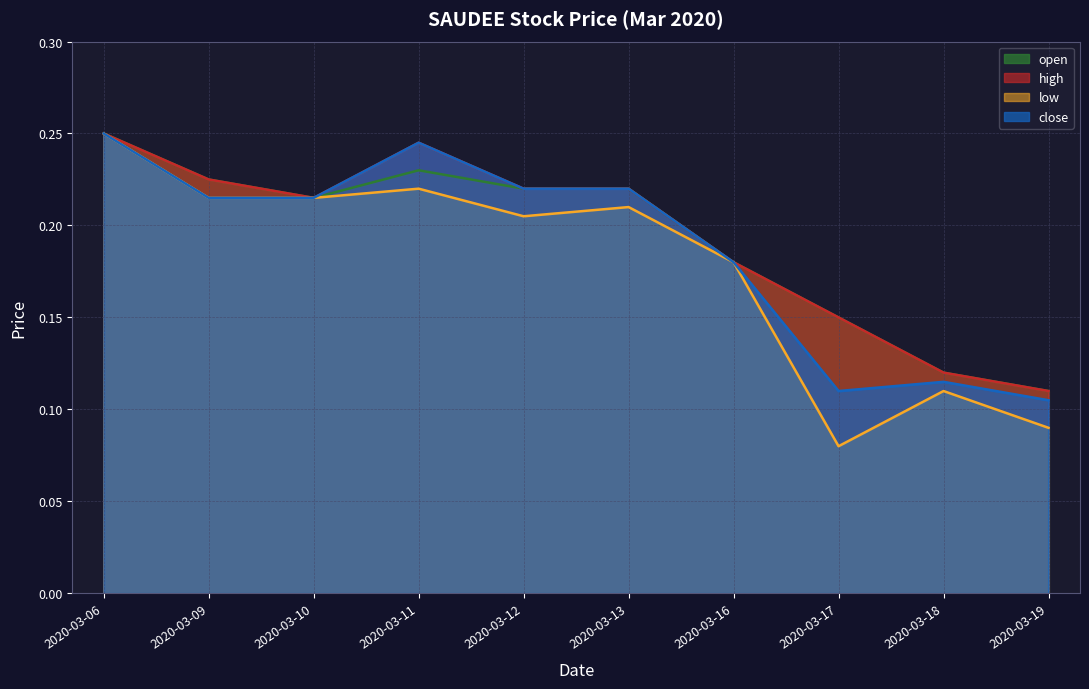

True or false: high and open cross at least once.

False